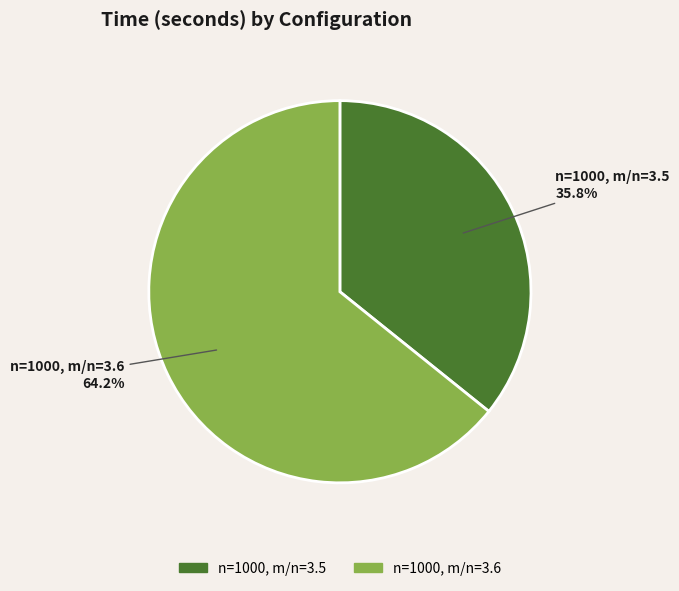

Which category has the smallest portion of the pie?

n=1000, m/n=3.5